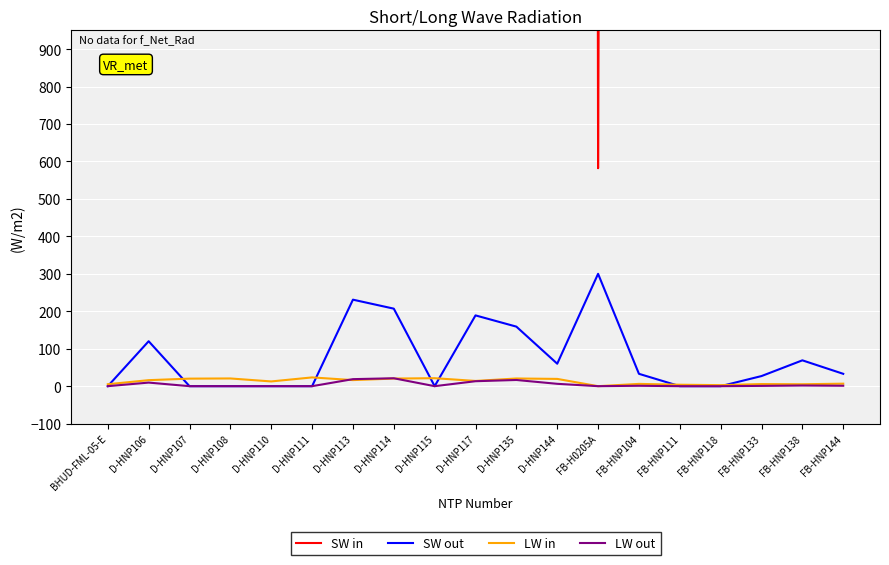

Which has a higher value, FB-H0205A or BHUD-FML-05-E?

BHUD-FML-05-E